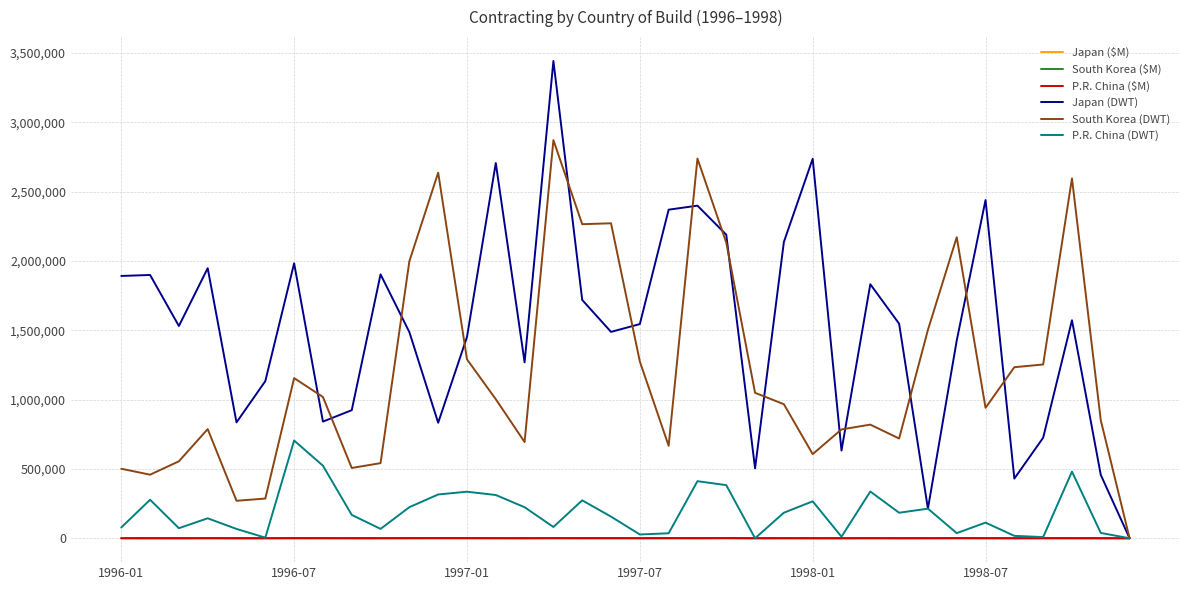

Which series has the widest spread of values?

Japan (DWT)